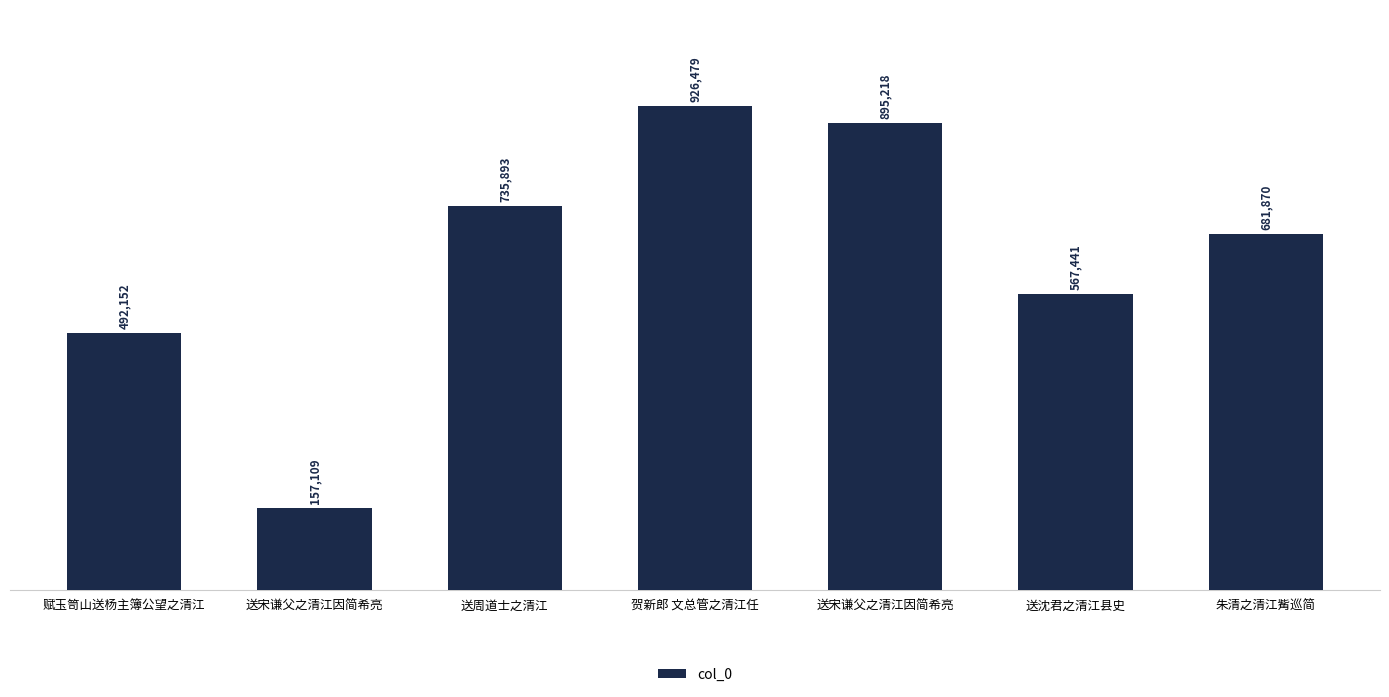

Where is the data nearest to the value 541794?

送沈君之清江县史